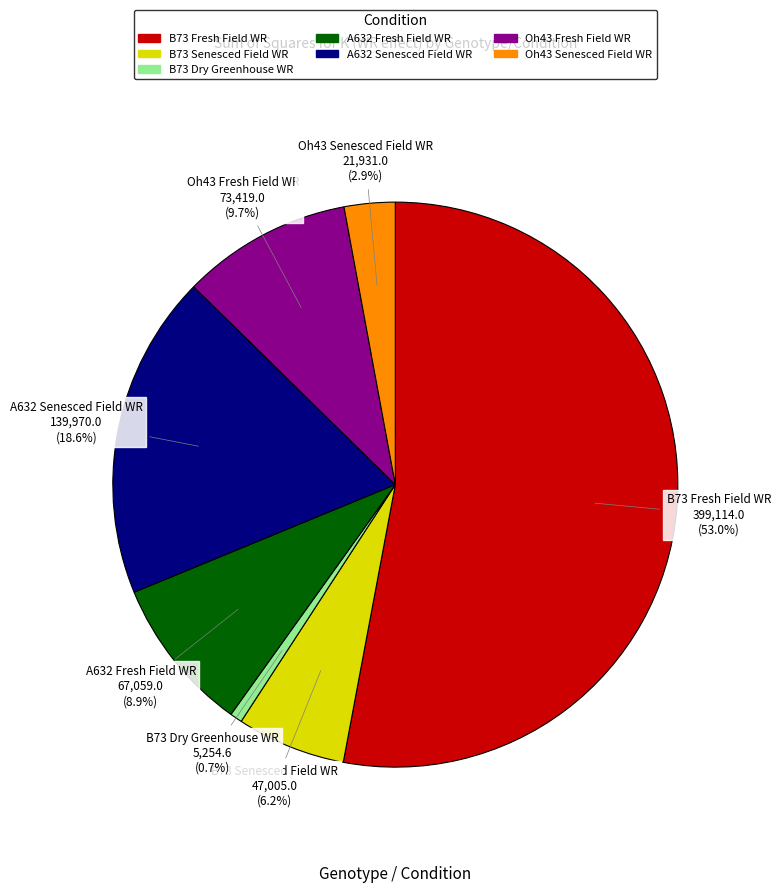

Which has a higher value, A632 Senesced Field WR or Oh43 Fresh Field WR?

A632 Senesced Field WR